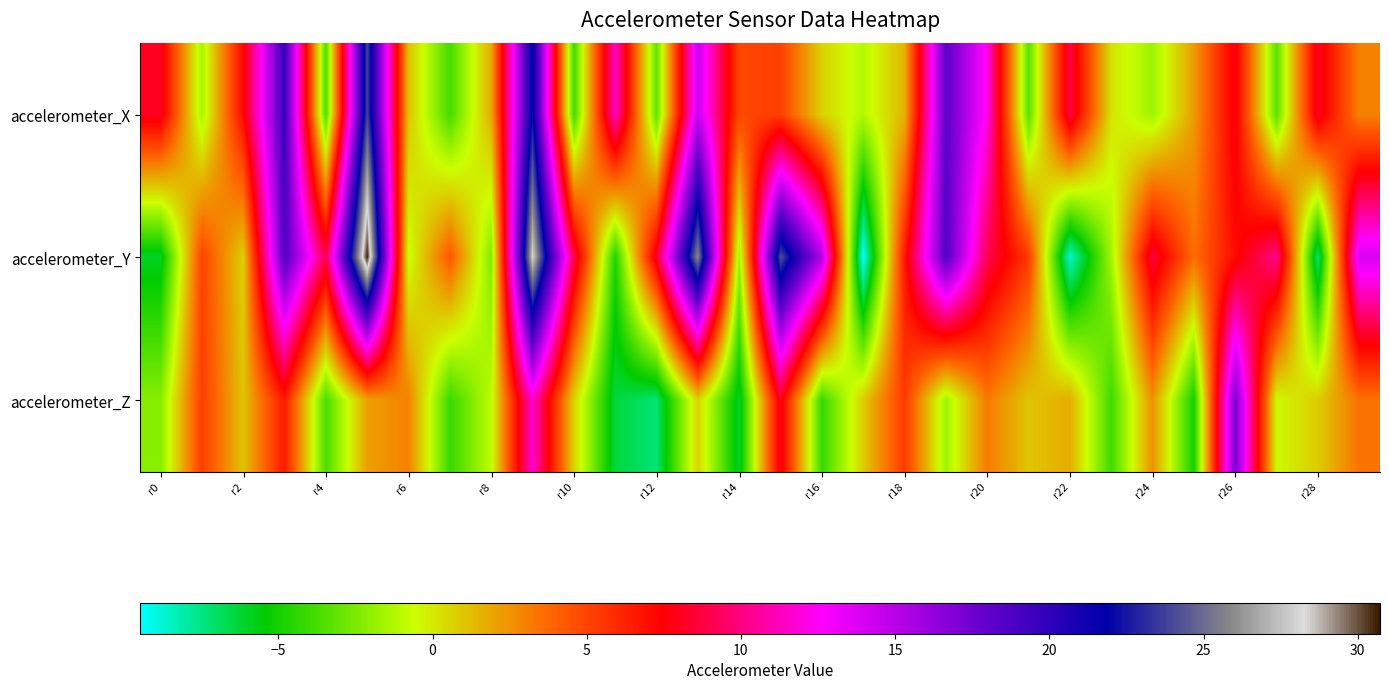

What is the maximum value shown in the chart?

30.7